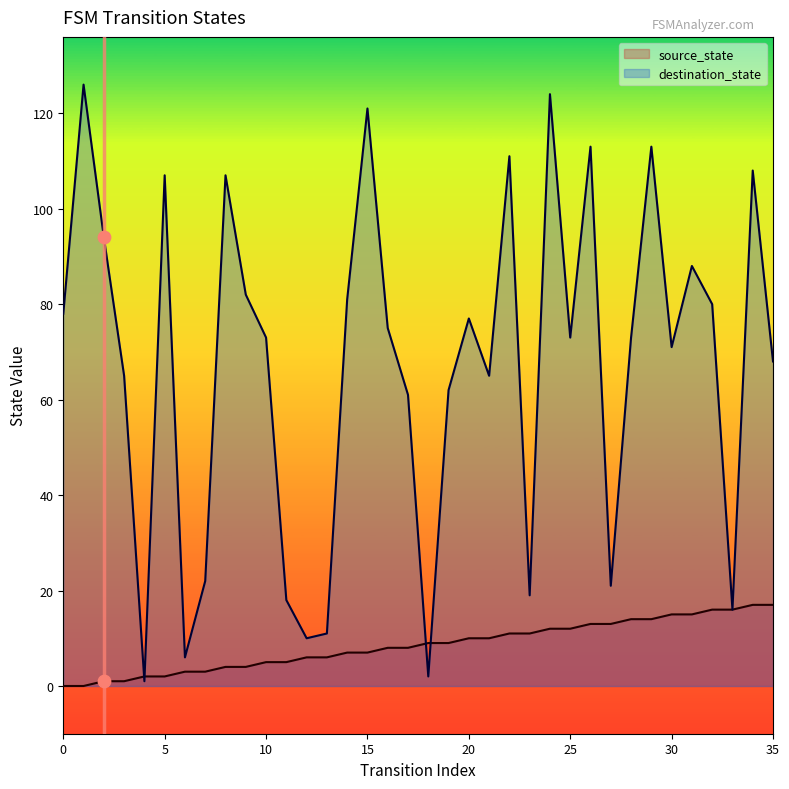

Which series has the widest spread of Y values?

destination_state